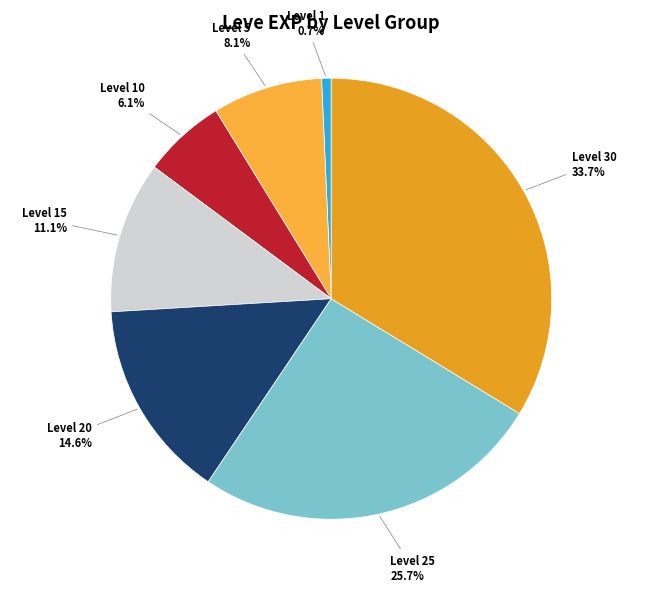

Count the number of slices in the pie.

7